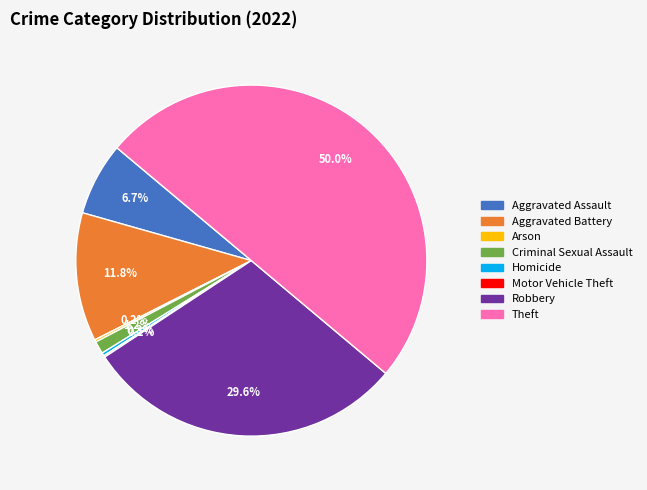

What is the ratio of the value at Criminal Sexual Assault to the value at Homicide?

4.0